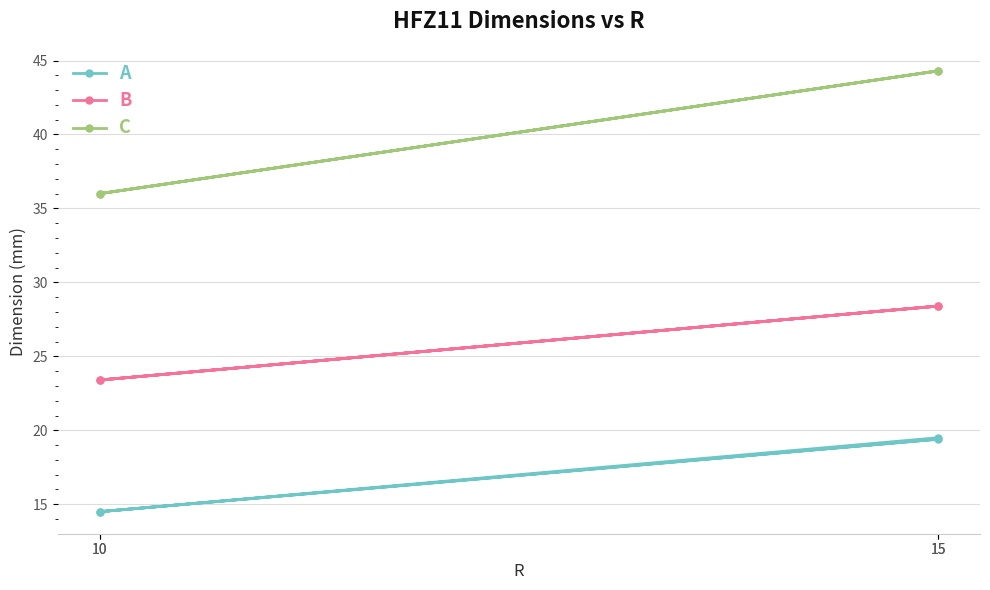

Is this an area chart (filled region under the line)?

No